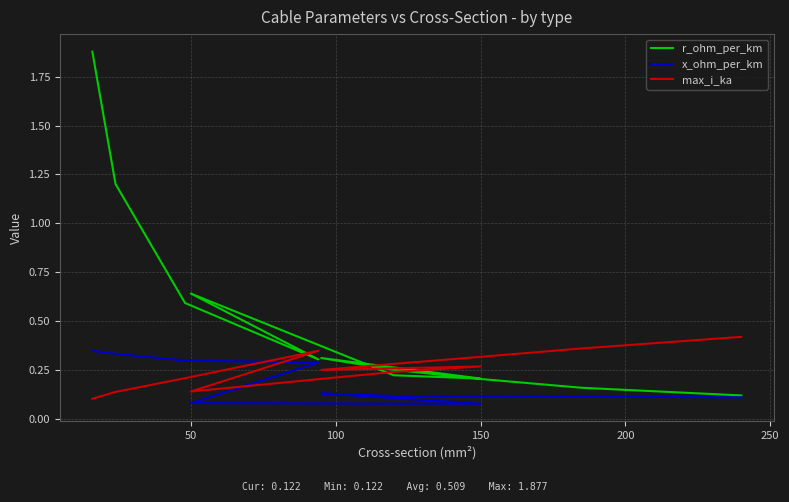

How many max_i_ka values are between 0 and 1?

12